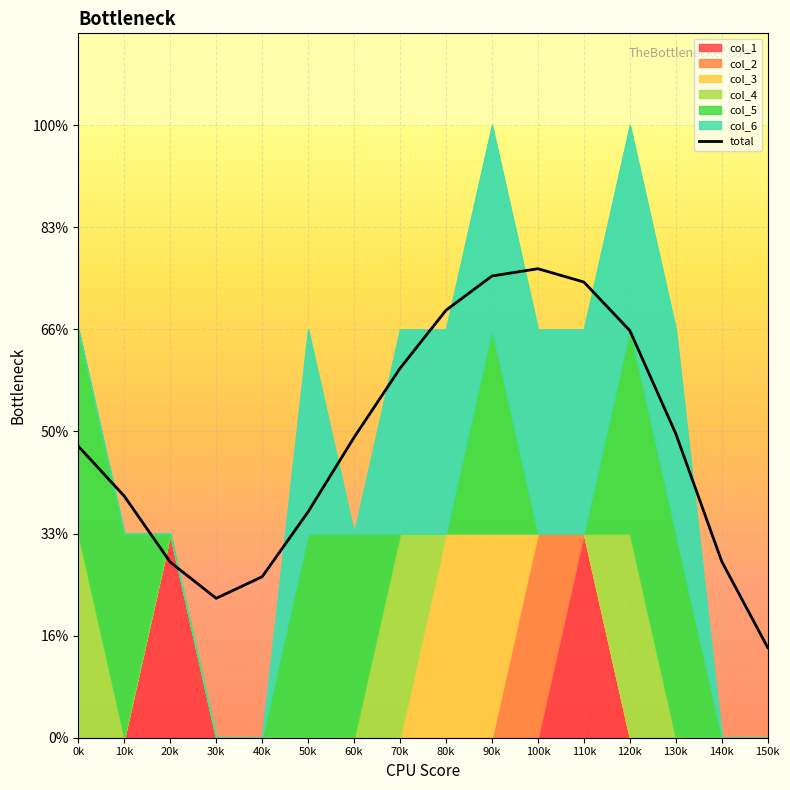

Reading left to right, extract all data points from this chart.

0k=1.4	10k=1.2	20k=0.9	30k=0.7	40k=0.8	50k=1.1	60k=1.5	70k=1.8	80k=2.1	90k=2.3	100k=2.3	110k=2.2	120k=2.0	130k=1.5	140k=0.9	150k=0.4